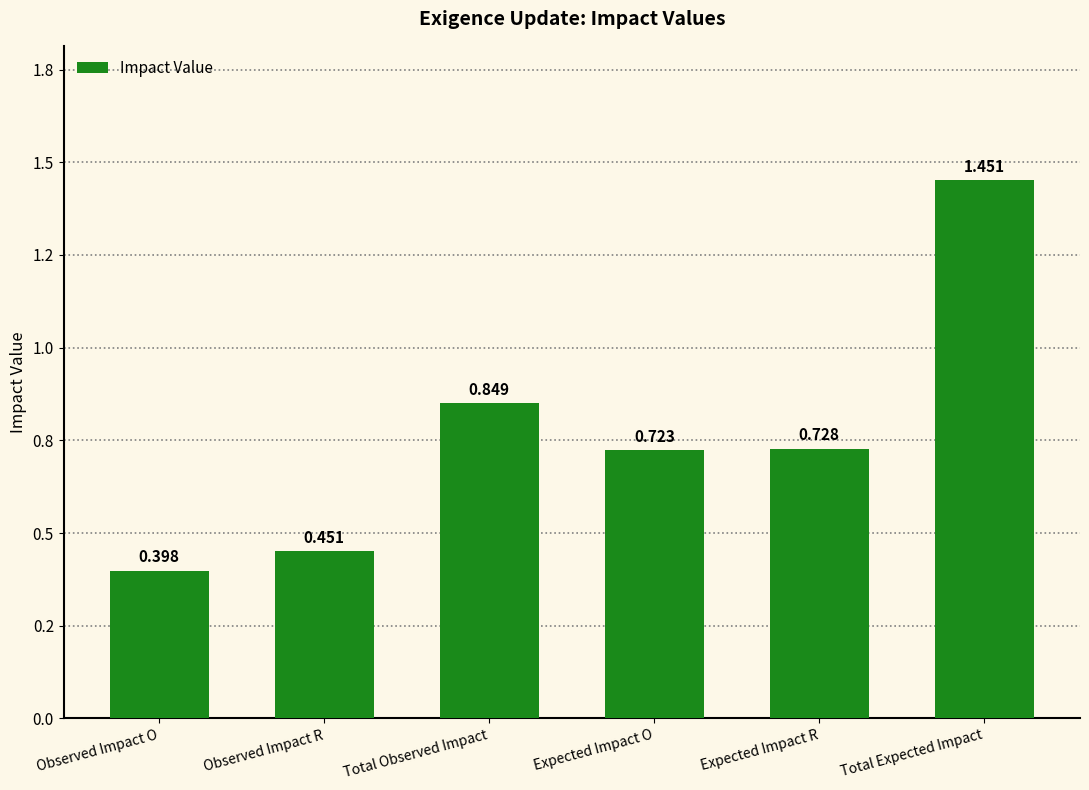

Does the chart contain any negative values?

No